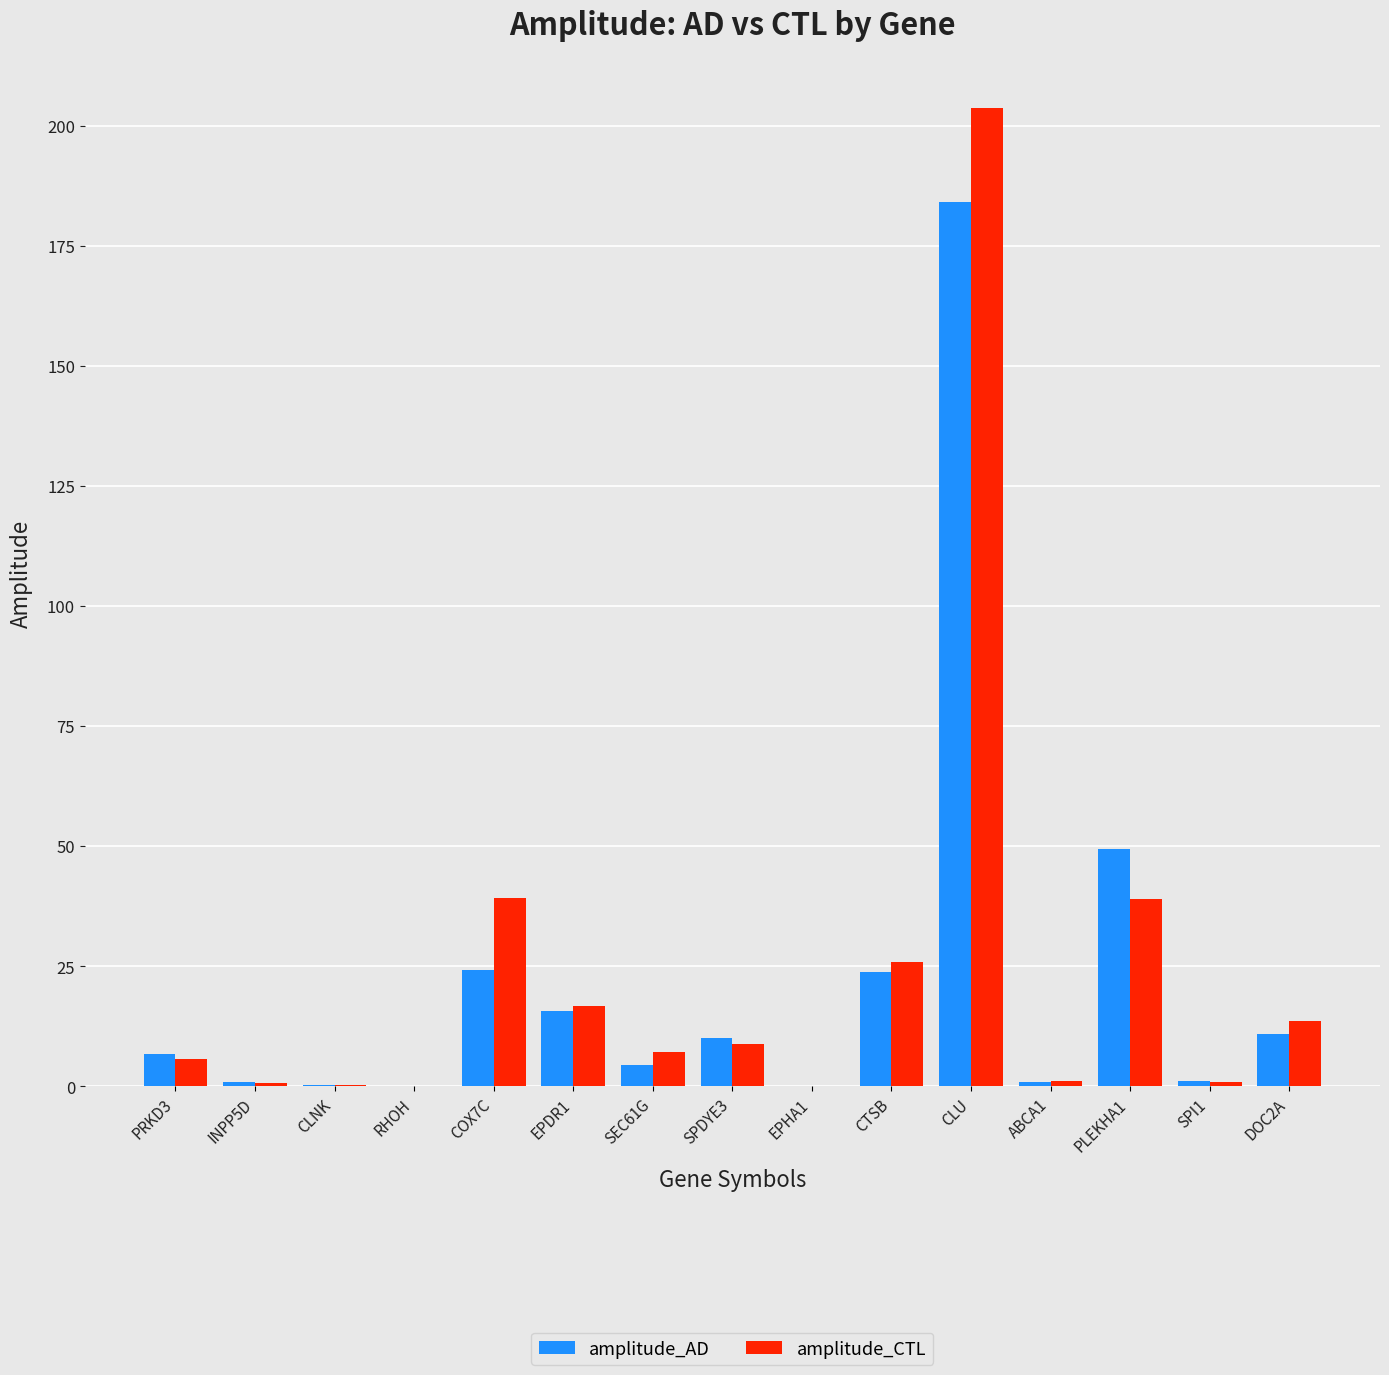

Is the value of amplitude_CTL at SEC61G greater than the value of amplitude_AD at SPI1?

Yes